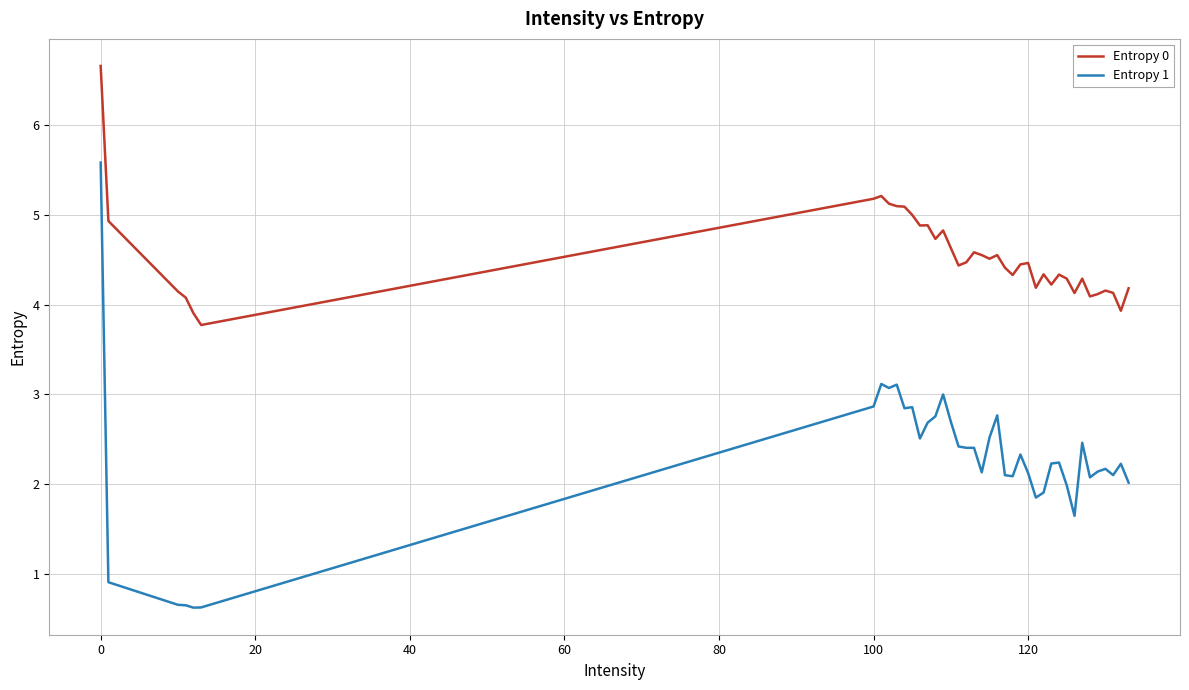

Which series has the largest total across all categories?

Entropy 0